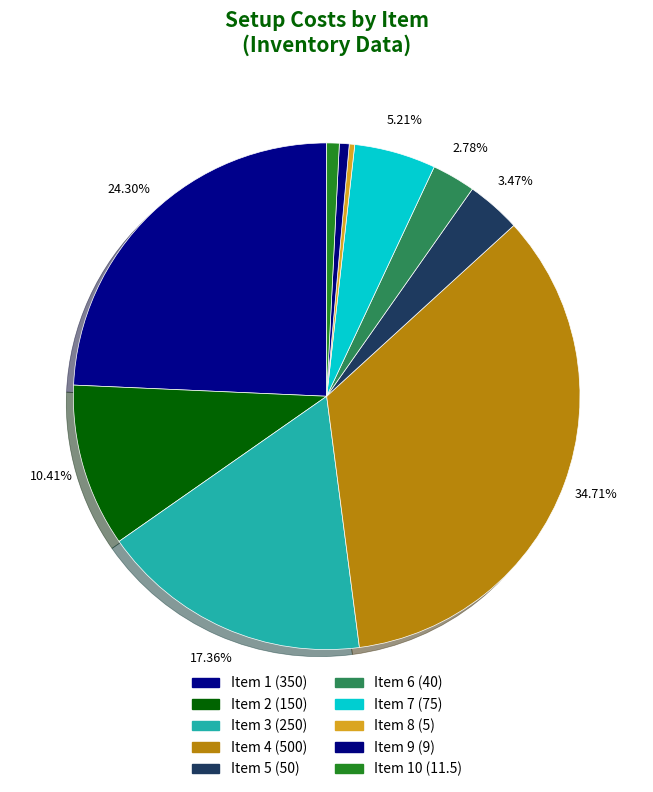

Count the number of slices in the pie.

10